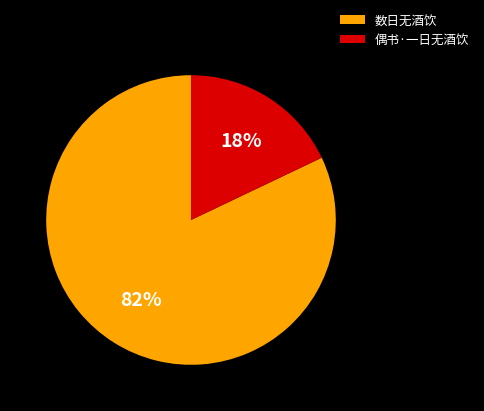

To the nearest percent, what is the difference between the 数日无酒饮 and 偶书·一日无酒饮 slice percentages?

64%